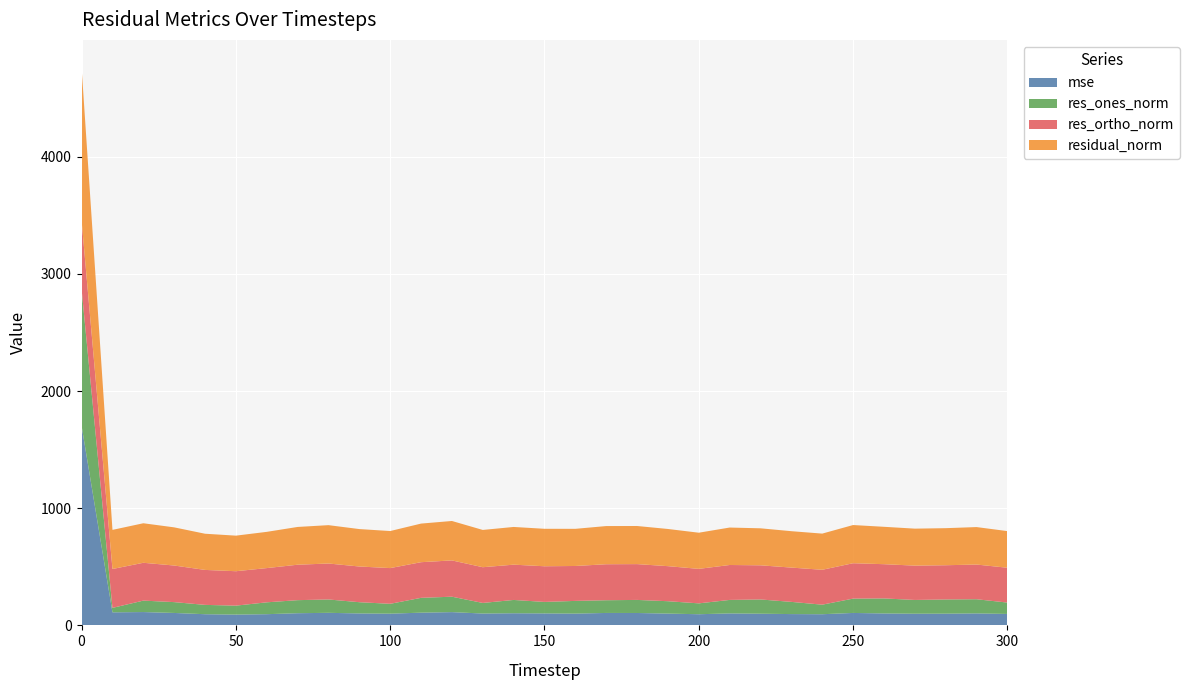

Reading left to right, extract all data points from this chart.

mse: 0=1703.0	10=111.6	20=113.8	30=106.1	40=95.4	50=92.2	60=95.7	70=104.0	80=107.2	90=102.1	100=100.0	110=108.6	120=113.3	130=101.2	140=103.6	150=102.3	160=100.6	170=106.2	180=105.9	190=100.7	200=95.3	210=102.2	220=99.8	230=96.5	240=95.4	250=106.2	260=101.9	270=99.7	280=100.1	290=102.3	300=97.8
res_ones_norm: 0=1165.9	10=37.9	20=97.6	30=92.5	40=79.7	50=76.4	60=101.2	70=111.5	80=114.1	90=95.8	100=84.2	110=126.6	120=131.6	130=90.4	140=113.6	150=98.0	160=108.5	170=108.6	180=111.6	190=105.7	200=92.7	210=115.2	220=121.6	230=104.1	240=81.5	250=122.3	260=128.3	270=117.5	280=121.2	290=121.0	300=97.0
res_ortho_norm: 0=586.3	10=331.8	20=323.0	30=312.4	40=298.4	50=293.9	60=292.3	70=302.5	80=306.9	90=304.8	100=304.9	110=304.3	120=309.8	130=305.1	140=301.2	150=304.5	160=298.1	170=307.3	180=305.7	190=299.2	200=294.5	210=298.2	220=291.5	230=292.7	240=297.9	250=302.1	260=292.2	270=293.0	280=292.2	290=296.1	300=297.3
residual_norm: 0=1305.0	10=334.0	20=337.4	30=325.8	40=308.9	50=303.6	60=309.3	70=322.4	80=327.5	90=319.5	100=316.3	110=329.6	120=336.6	130=318.2	140=321.9	150=319.9	160=317.2	170=325.9	180=325.4	190=317.4	200=308.7	210=319.7	220=315.9	230=310.7	240=308.8	250=325.9	260=319.2	270=315.7	280=316.4	290=319.9	300=312.7